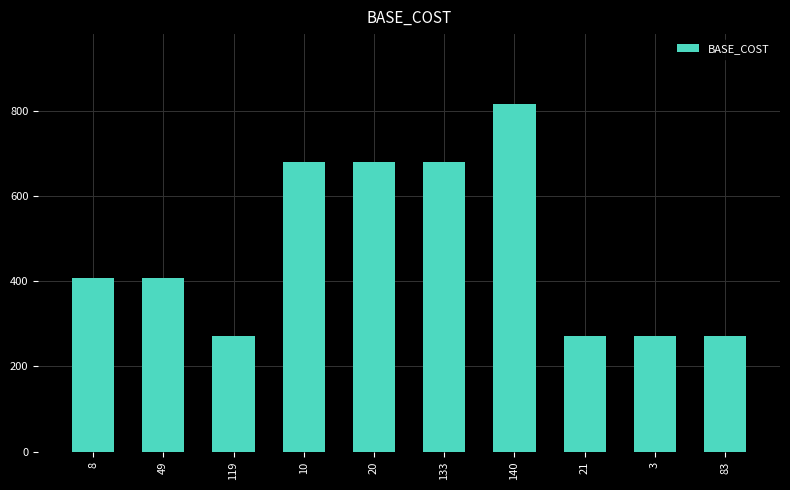

Approximately how many times larger is the value at 10 compared to 119?

2.5